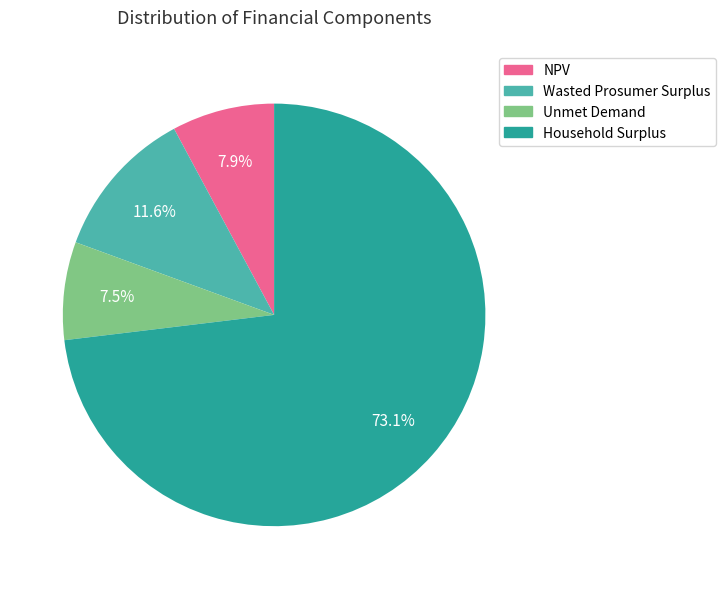

What is the largest slice in the pie chart?

Household Surplus